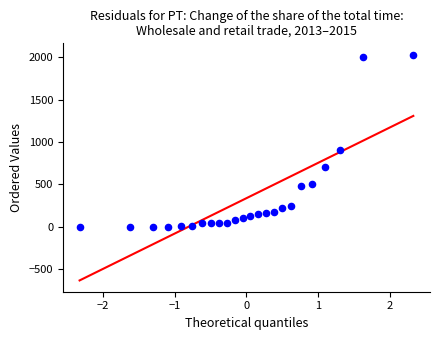

What Y value in the scatter plot is closest to 1016?

908